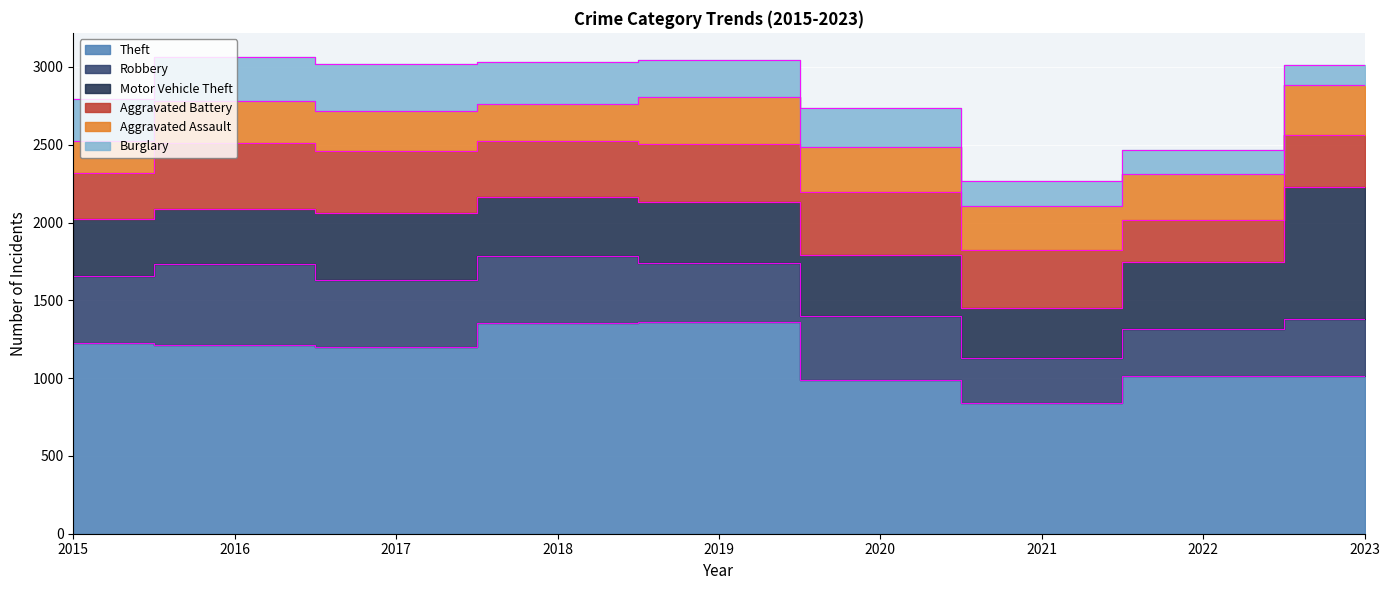

Between which two adjacent categories do Robbery and Aggravated Battery first intersect?

2020 and 2021